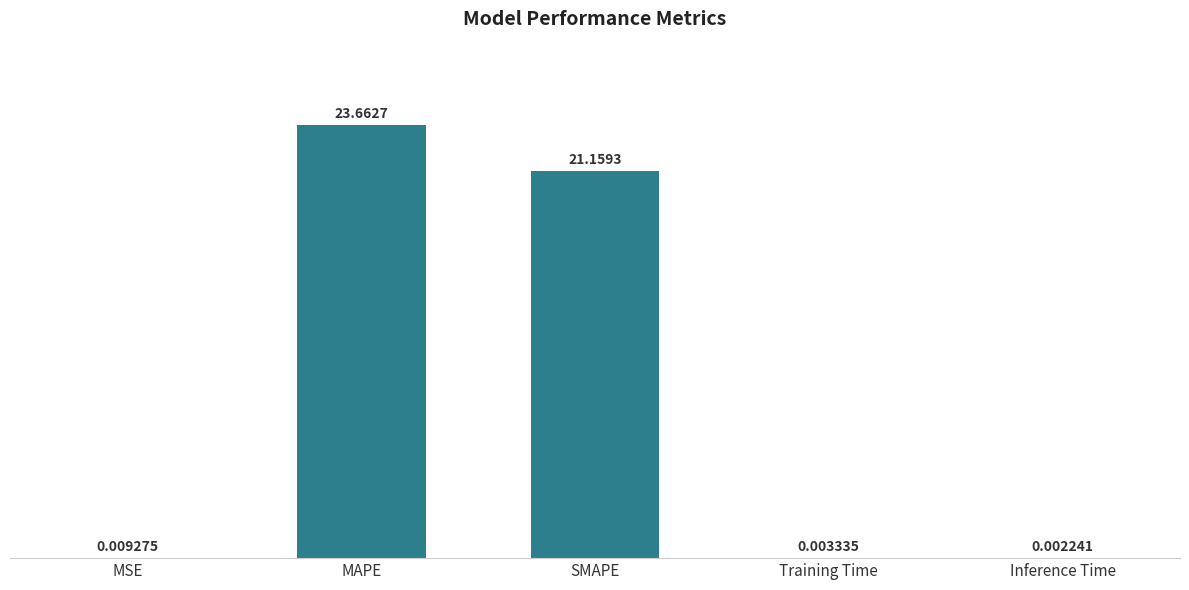

What is the sum of all values?

44.8